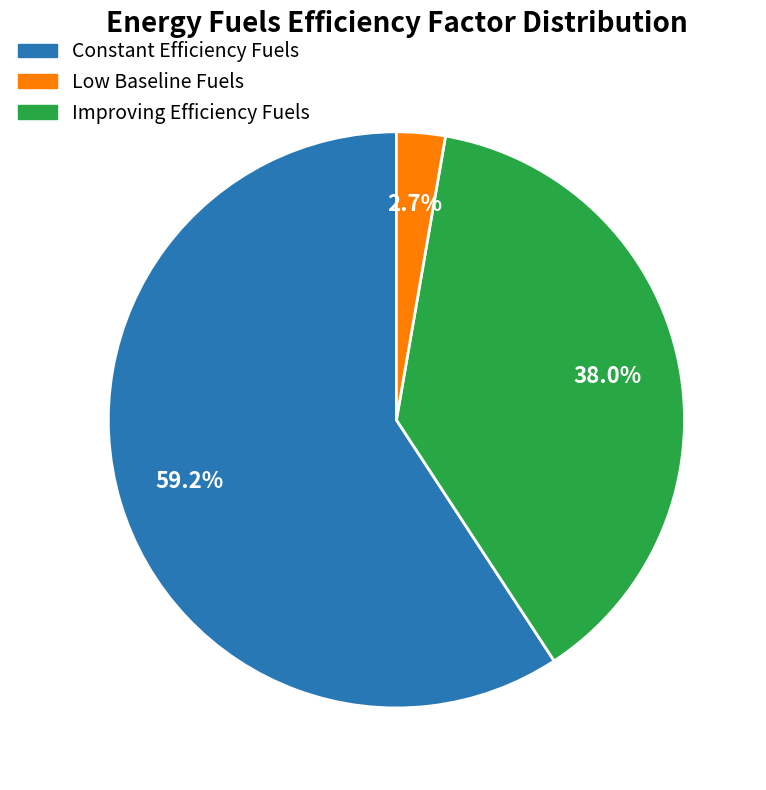

How many slices are in this pie chart?

3